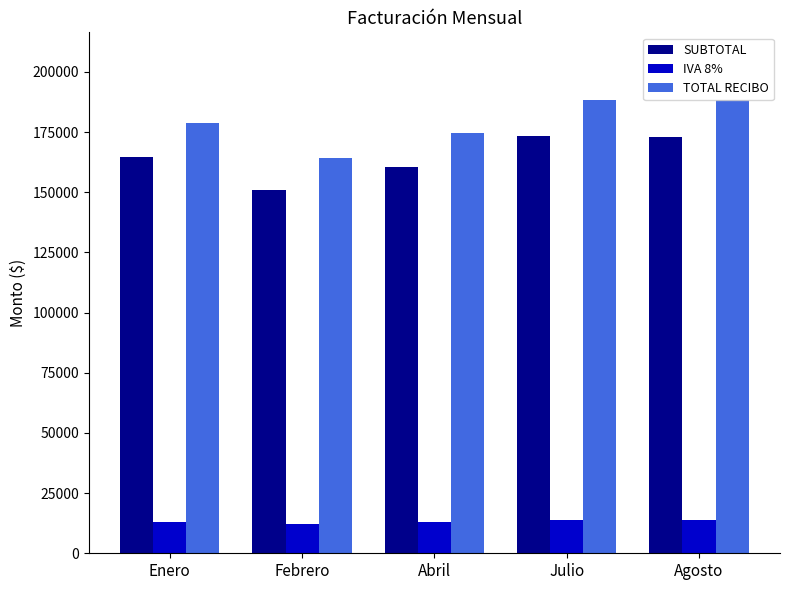

How many data points in SUBTOTAL are above 164580?

3